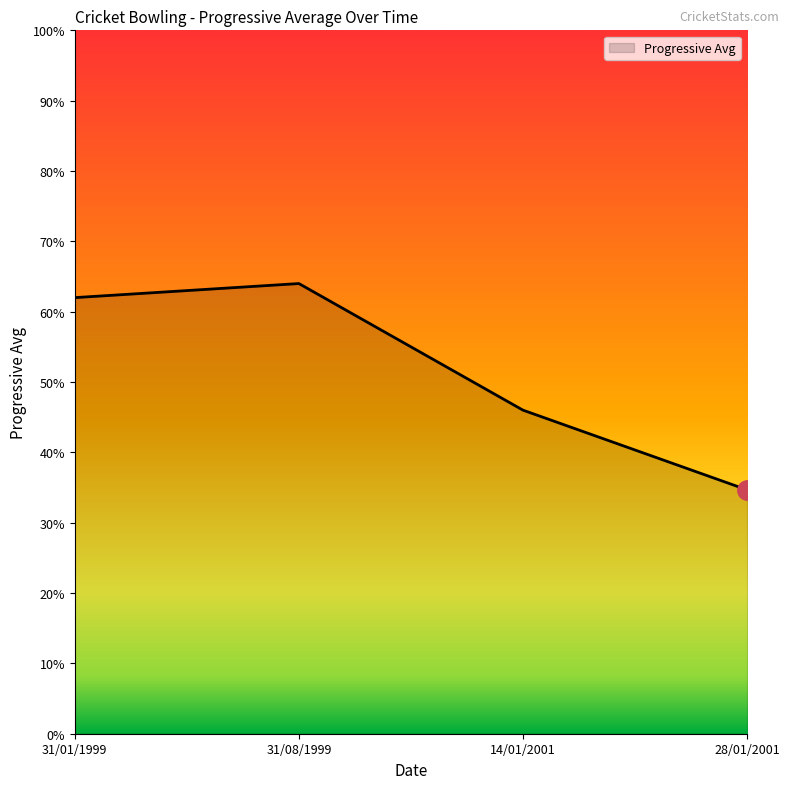

Does the chart display data point markers on the line(s)?

No